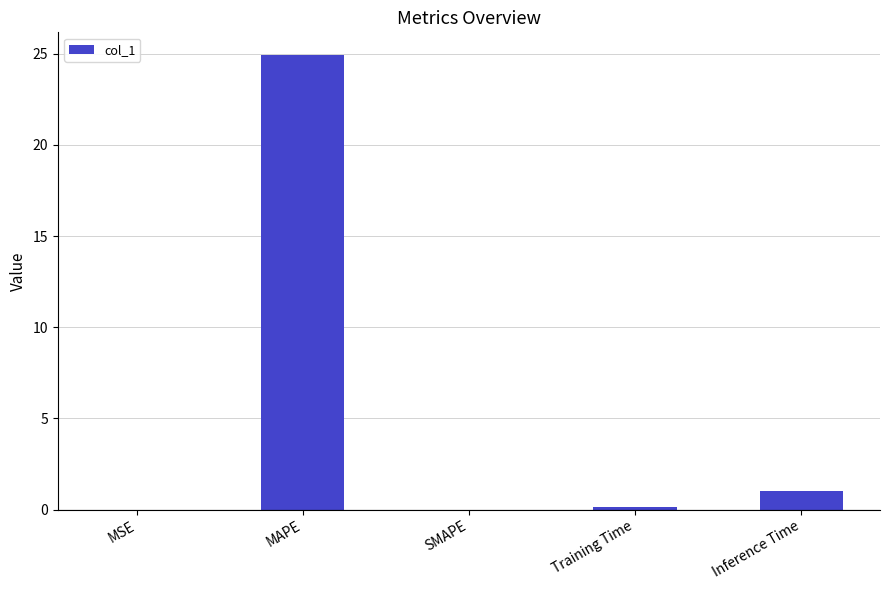

How many categories are shown in the chart?

5